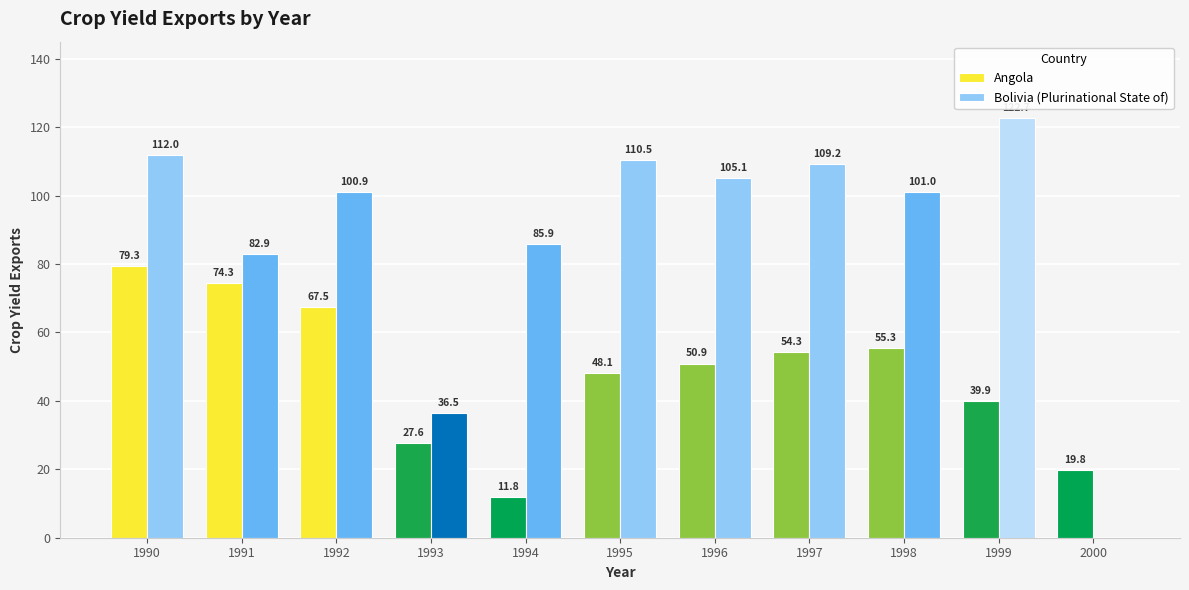

At which label does Bolivia (Plurinational State of) first exceed 100?

1990